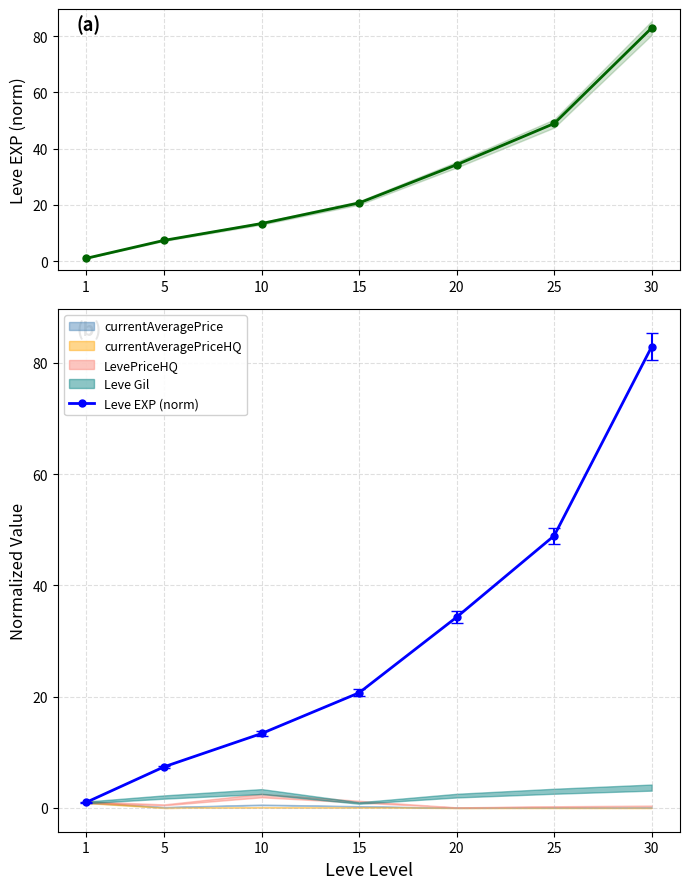

What is the sum of all values?

208.6